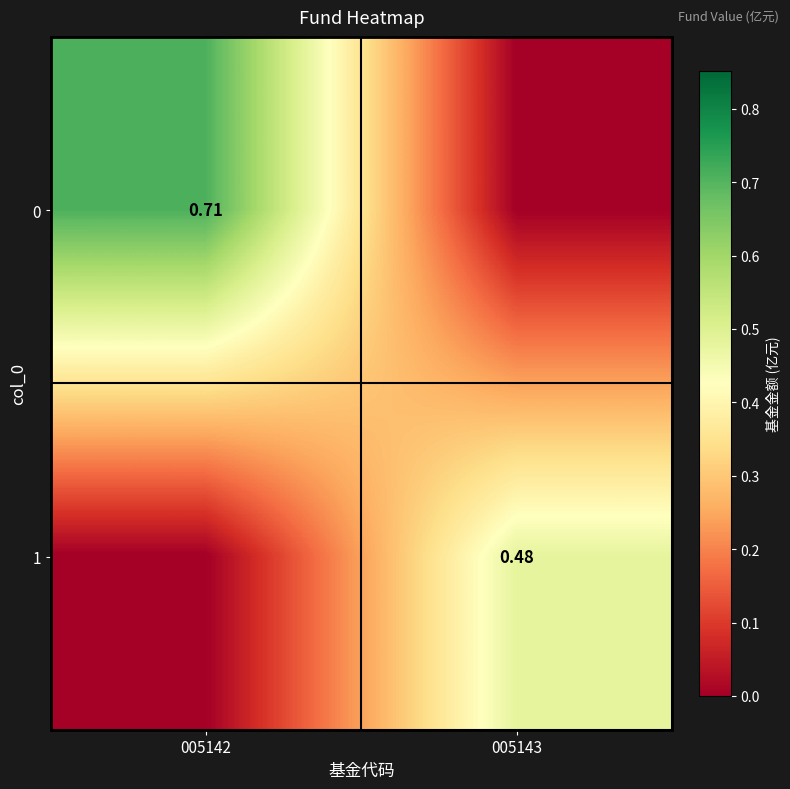

List the series in order of their peak value, lowest first.

1, 0